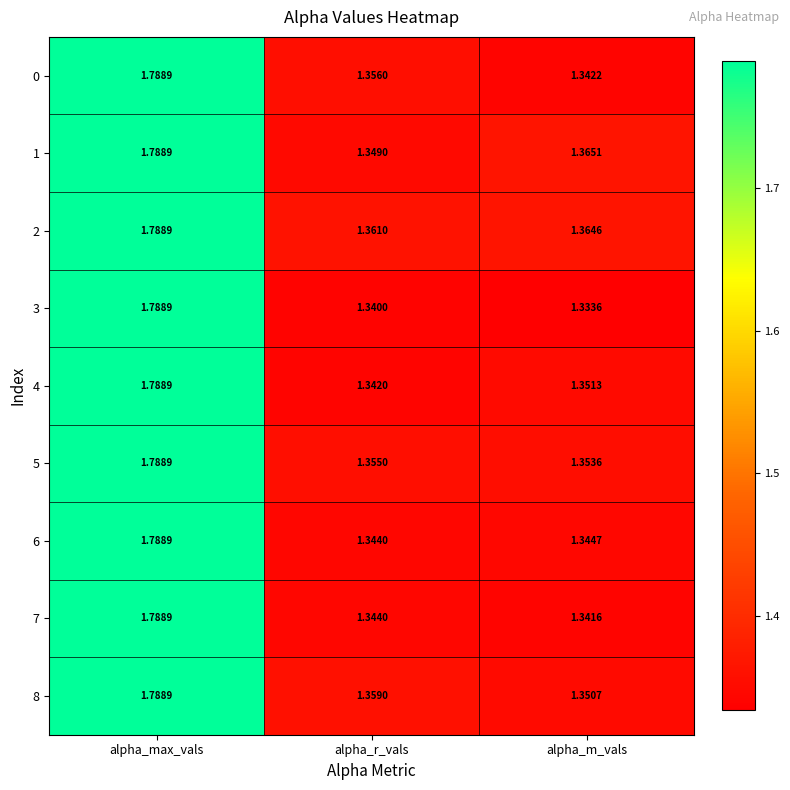

At which label is 6 closest to 1?

alpha_r_vals